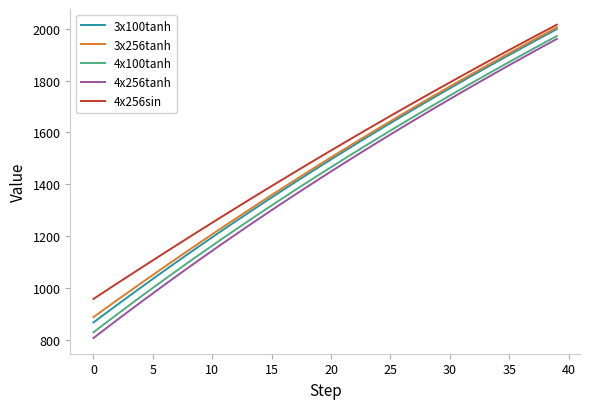

What is the lowest value of the 4x256sin series?

957.2